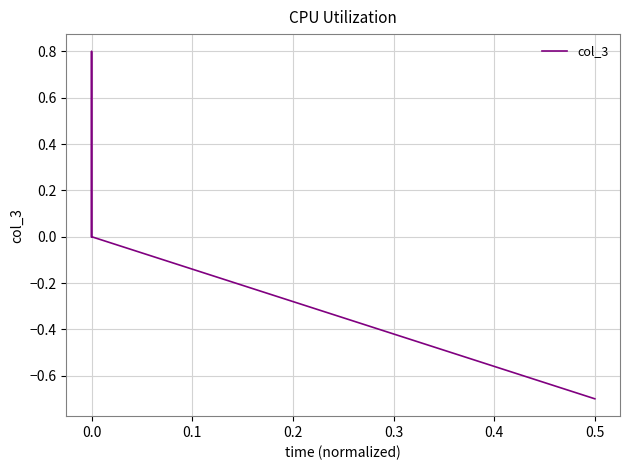

What position from the left is −0.1?

1